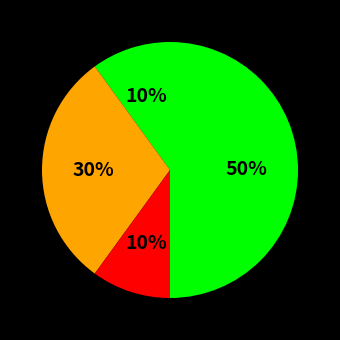

How many segments does this pie chart have?

4